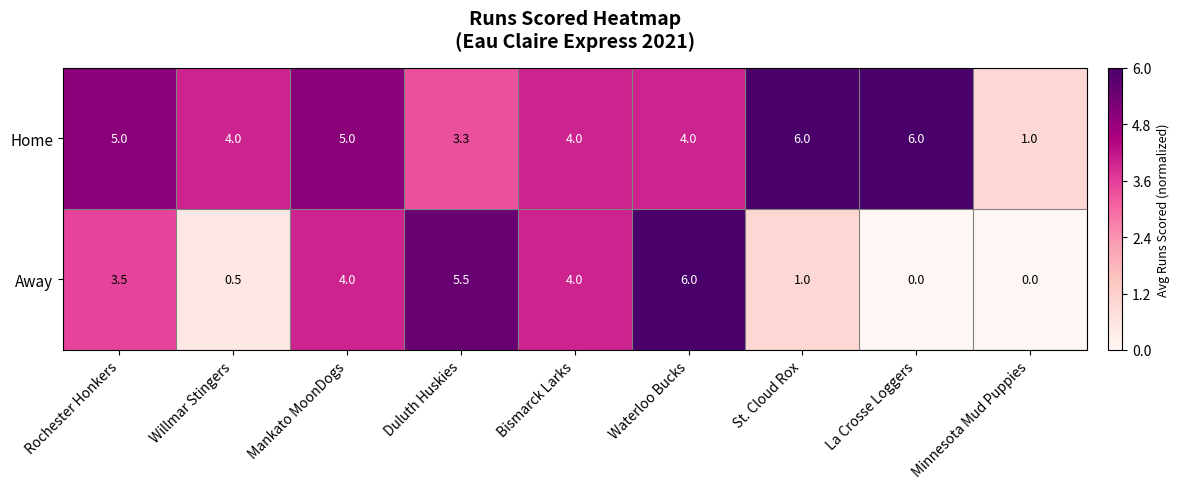

Is it true that Away equals 0.5 at Willmar Stingers?

True